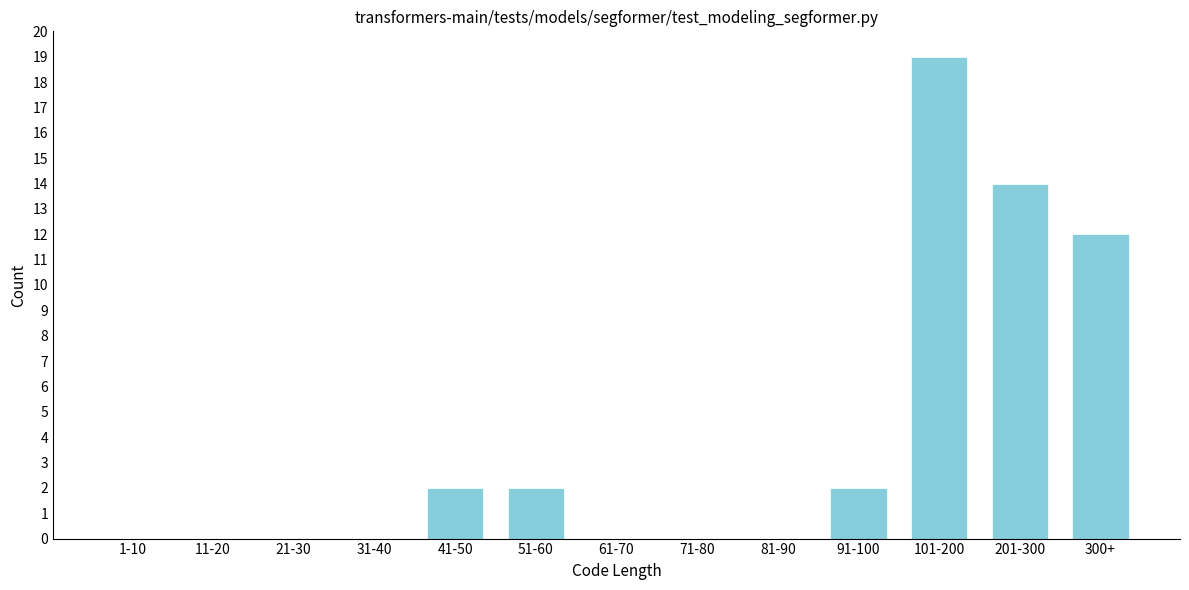

Reading left to right, what are all the values shown in this chart?

1-10=0	11-20=0	21-30=0	31-40=0	41-50=2	51-60=2	61-70=0	71-80=0	81-90=0	91-100=2	101-200=19	201-300=14	300+=12